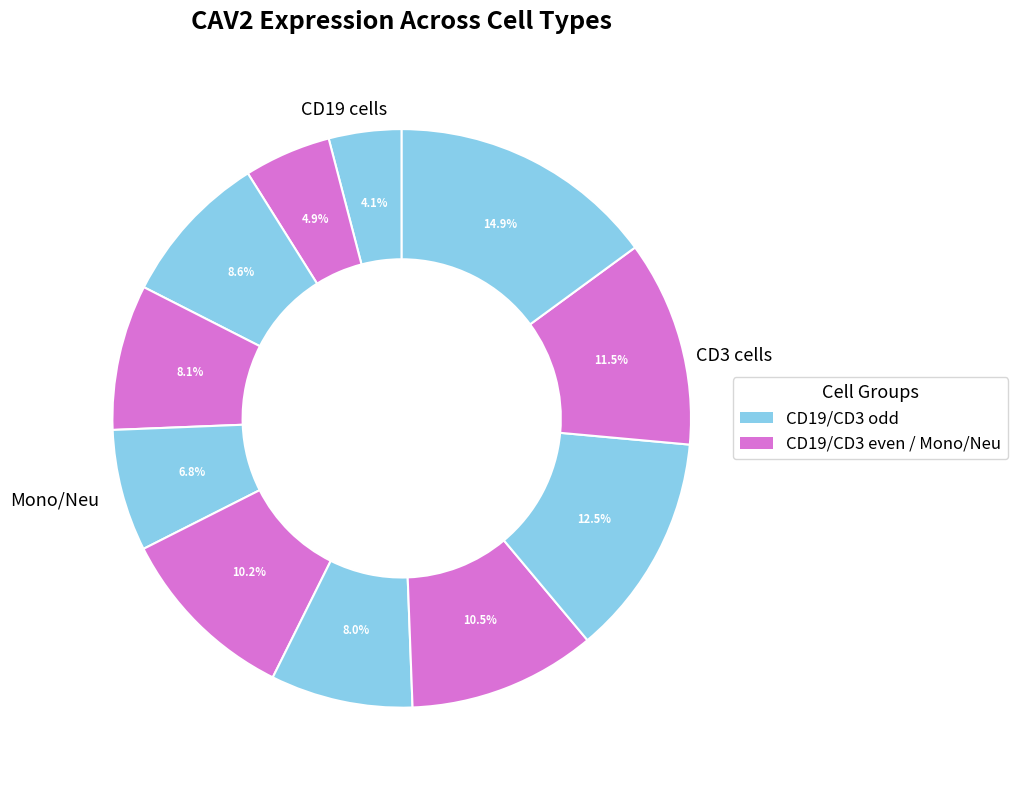

Does any single category account for the majority?

No